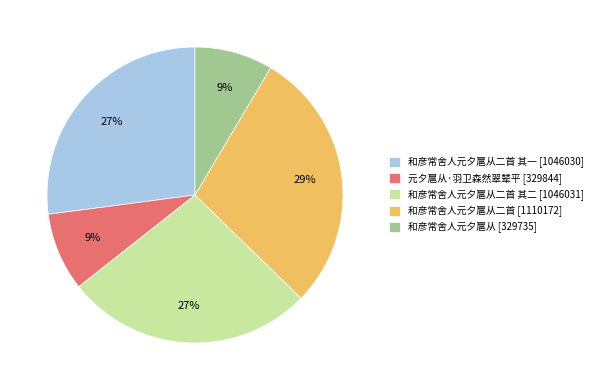

Which slice is the largest?

和彦常舍人元夕扈从二首 [1110172]